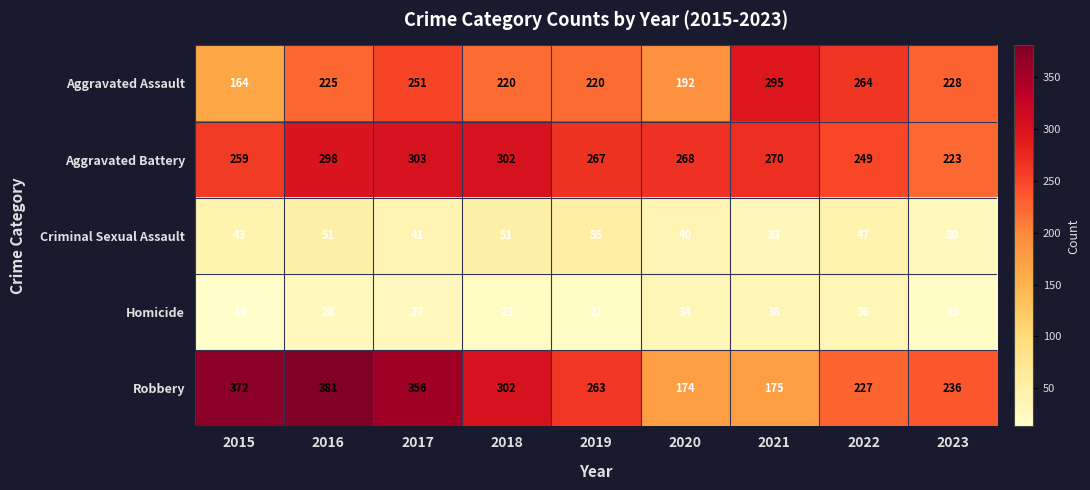

Rank the series at 2017 from lowest to highest value.

Homicide, Criminal Sexual Assault, Aggravated Assault, Aggravated Battery, Robbery